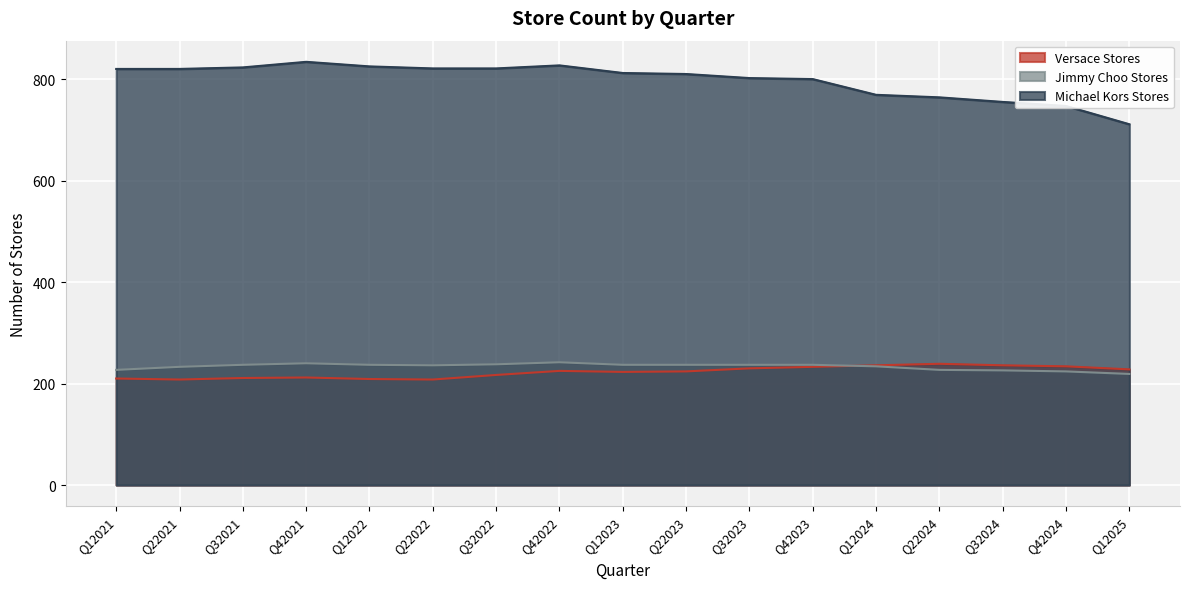

How many data points in Versace Stores are less than 224?

8